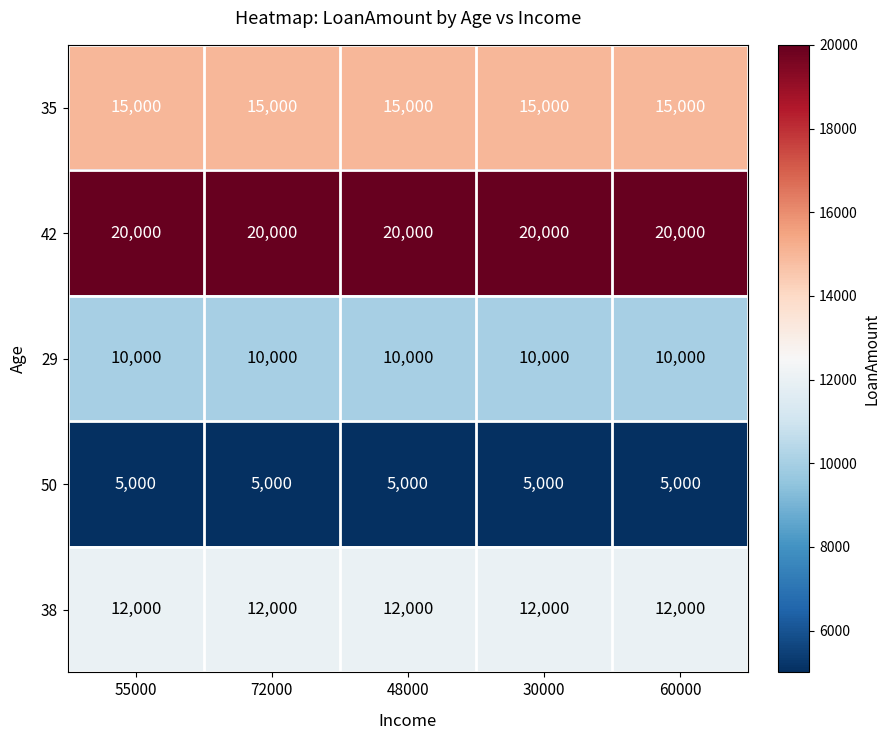

The value of 35 at 48000 is 15000. True or false?

True